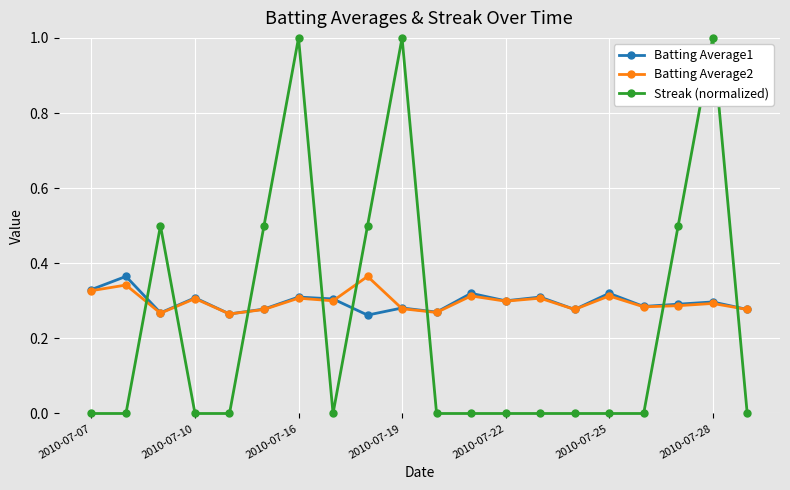

What is the greatest value displayed?

1.0